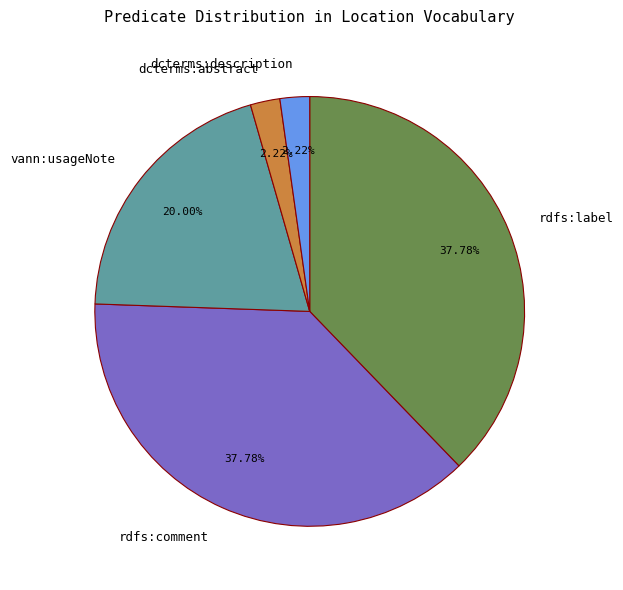

Count the number of slices in the pie.

5